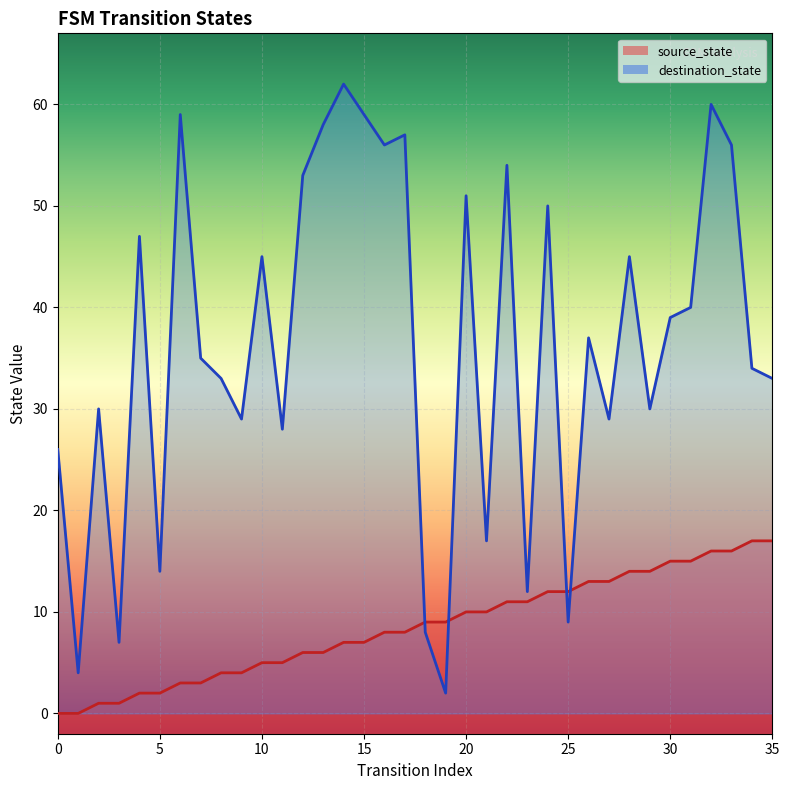

Is the value of destination_state at 26 greater than the value of source_state at 31?

Yes